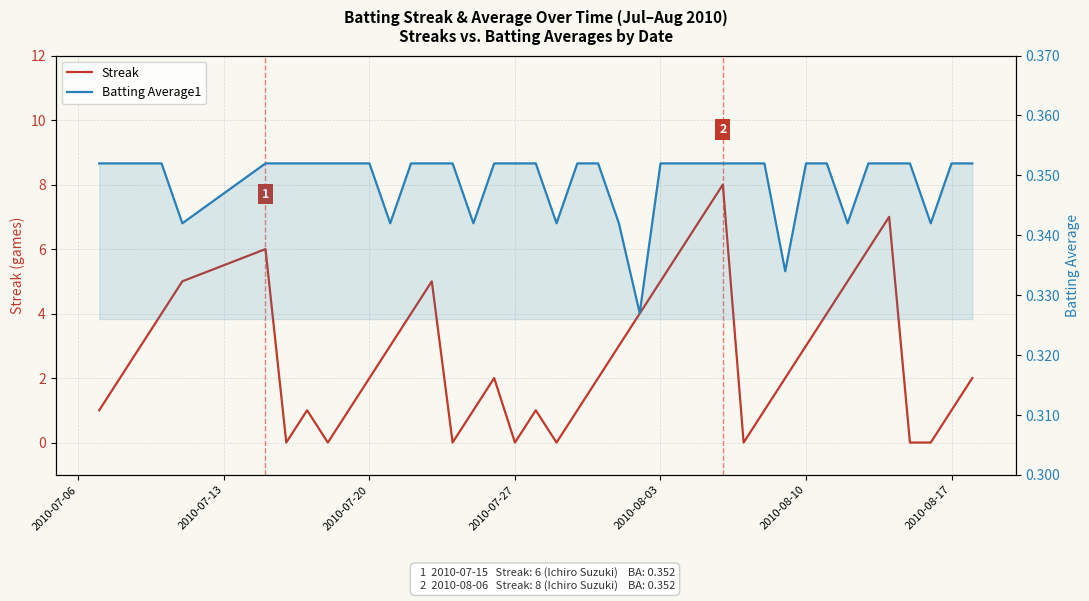

How many Batting Average1 values are between 0 and 1?

40